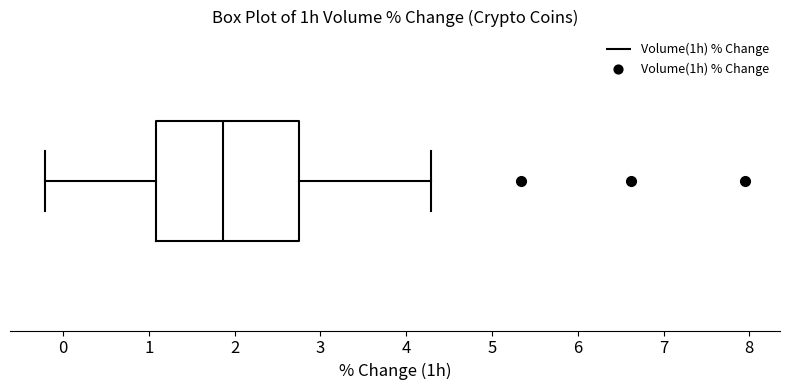

Read this box plot against the x-axis: the position of the median line, the range covered by the box, and the ends of both whiskers. The values are not printed on the chart, so give them approximately, as read against the axis.

median 1.9, box 1.1 to 2.7, whiskers -0.2 to 4.3